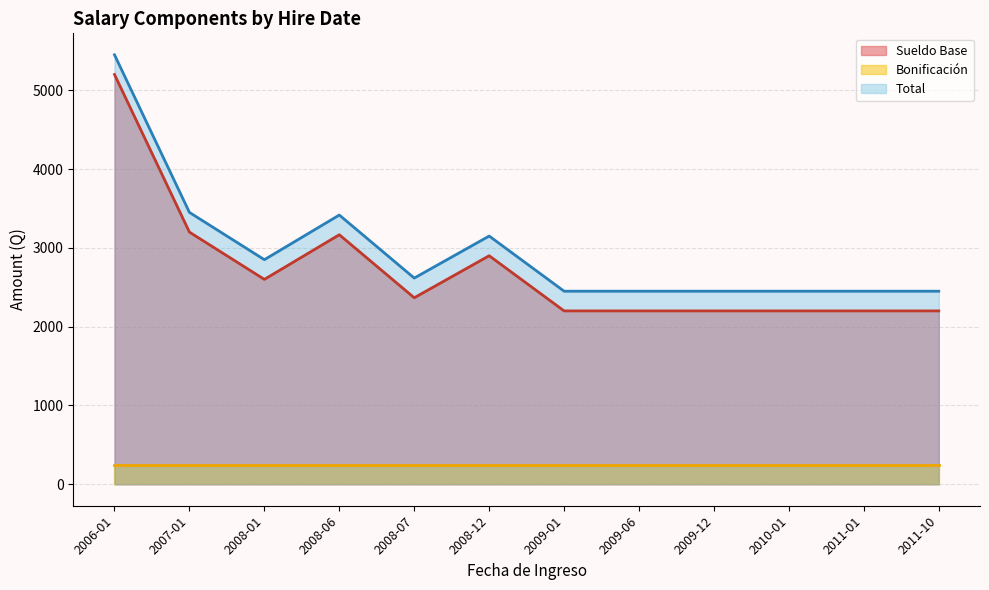

Where is Sueldo Base nearest to the value 3700?

2007-01